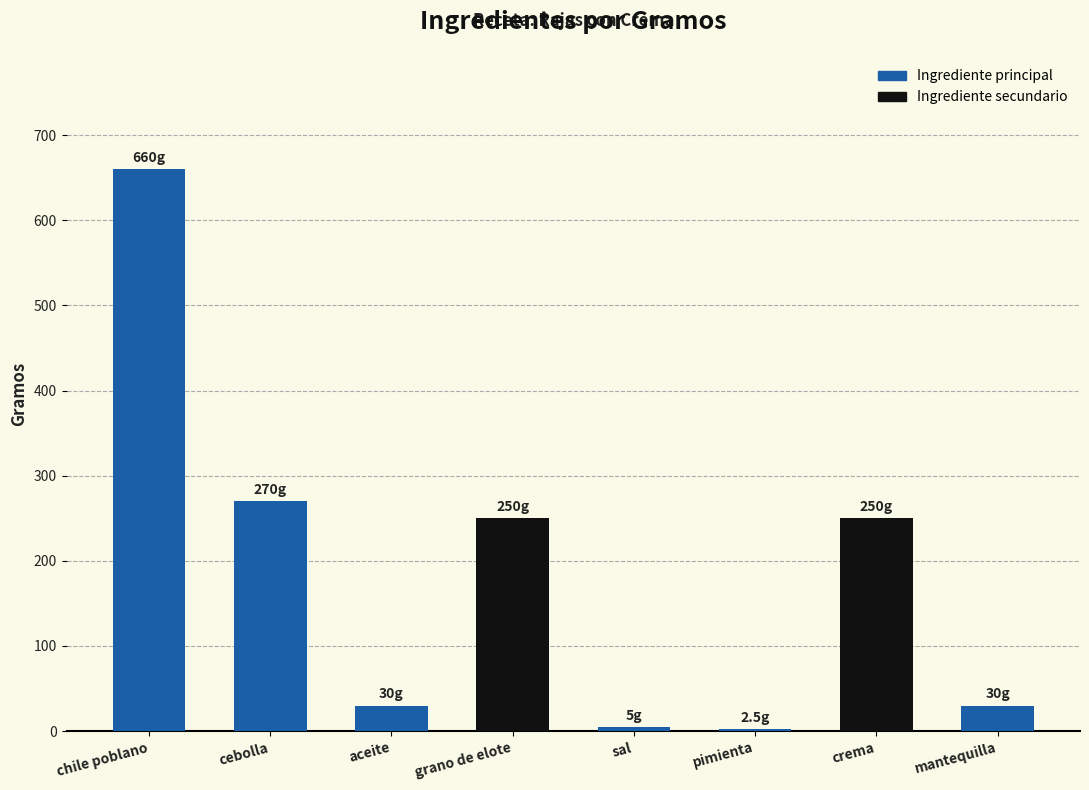

What is the average value?

187.2